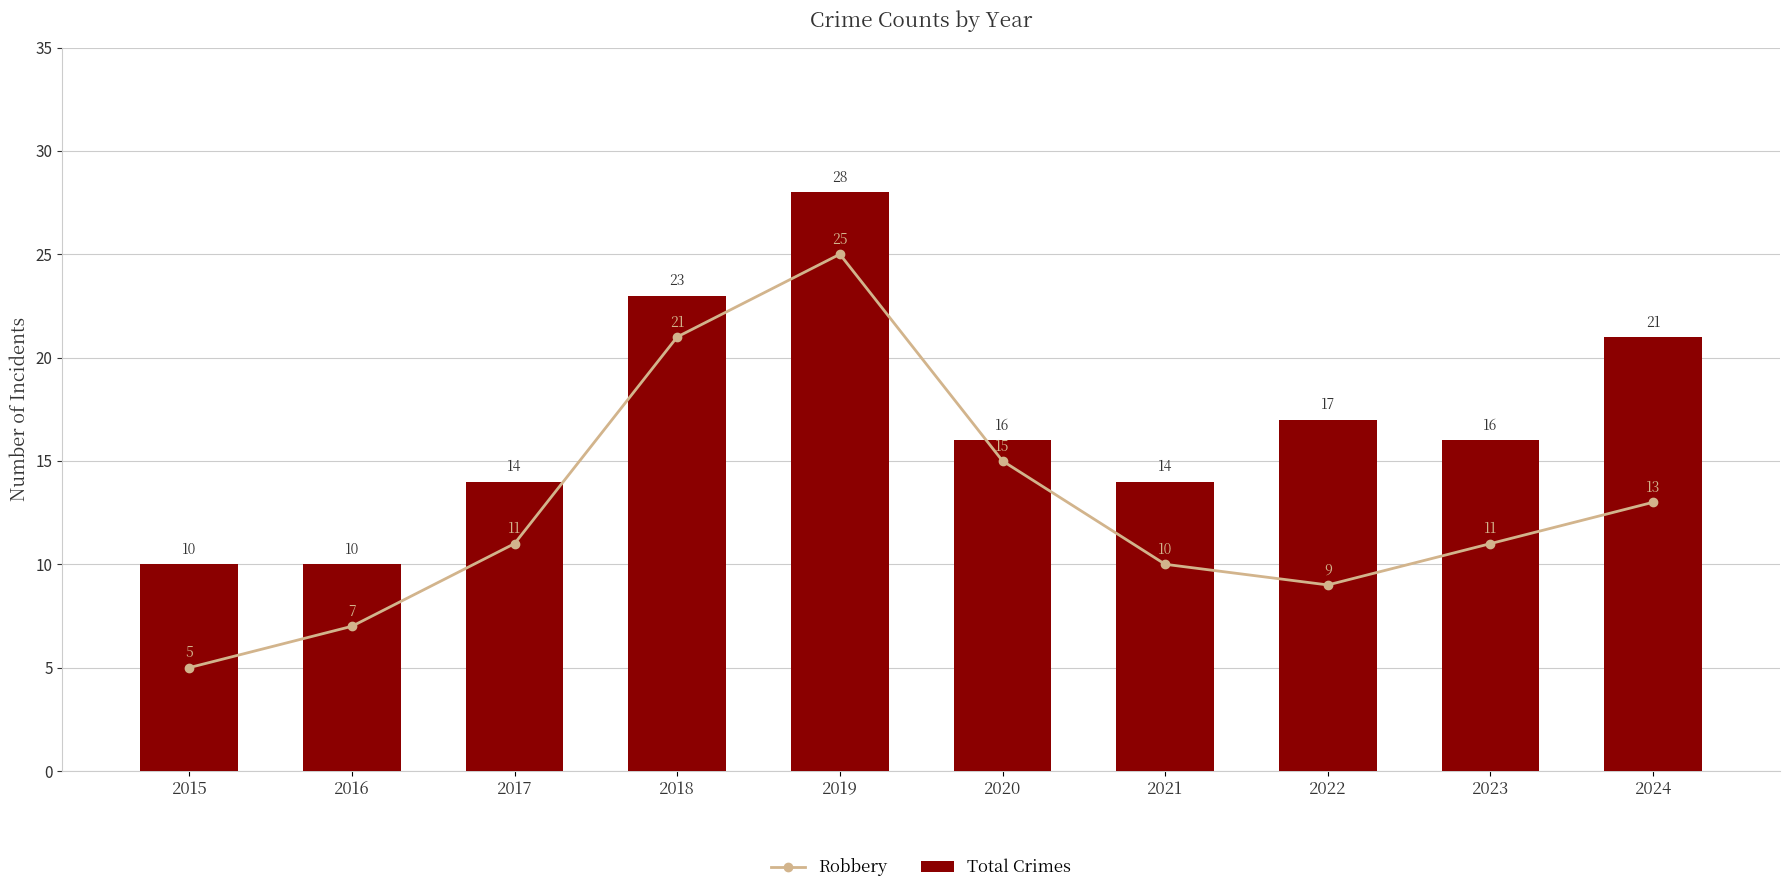

Between 2022 and 2023, which is larger?

2023